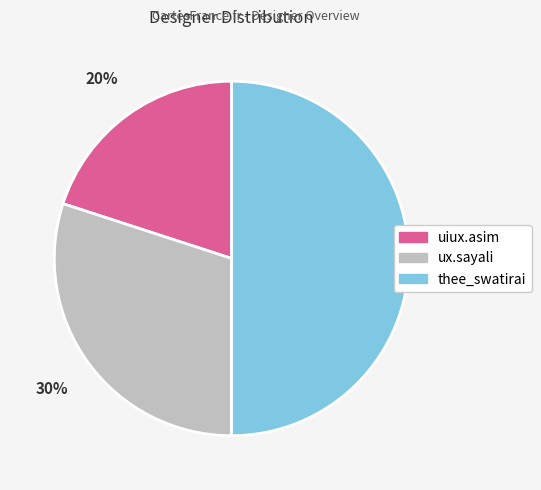

Which category has the smallest portion of the pie?

uiux.asim